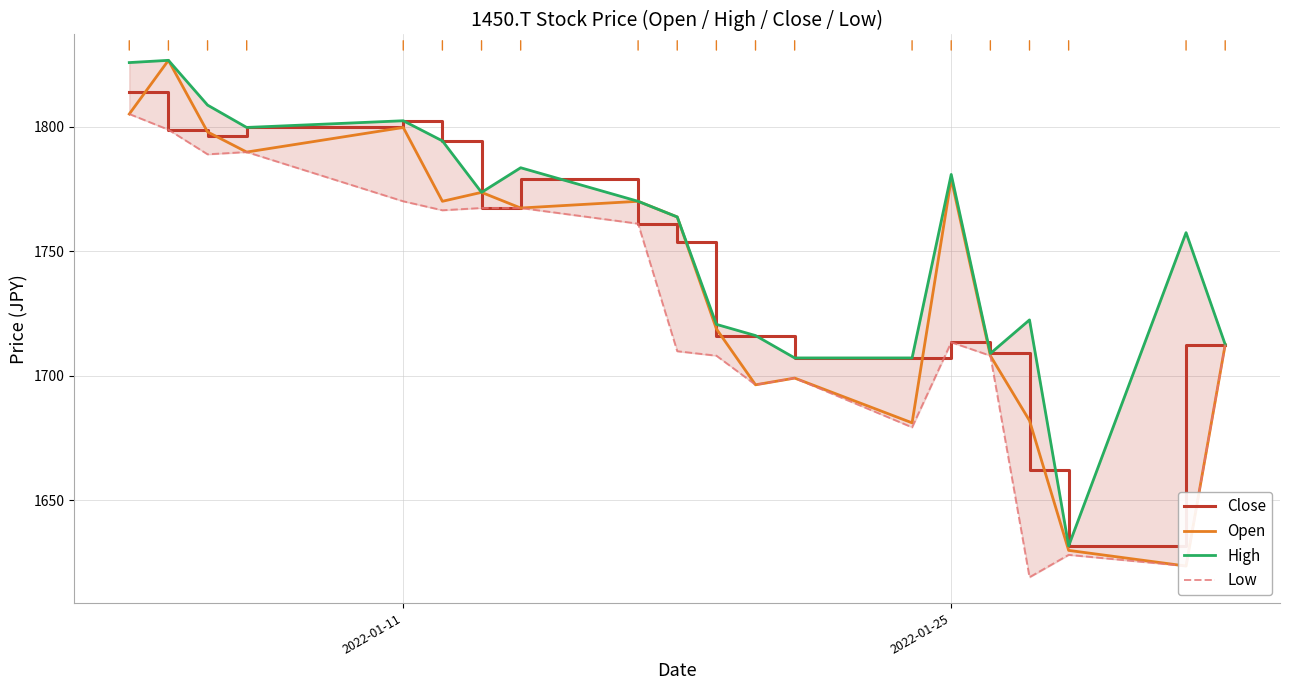

What is the lowest value of the Close series?

1631.6